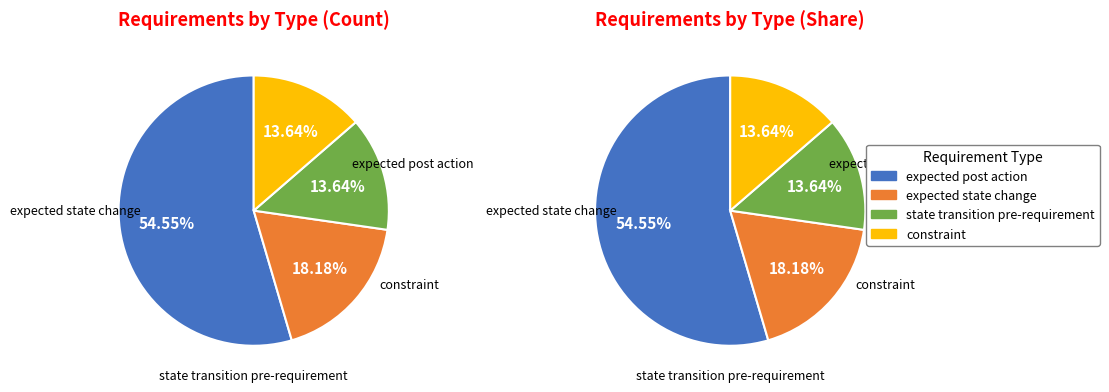

To the nearest percent, what portion does state transition pre-requirement represent?

14%